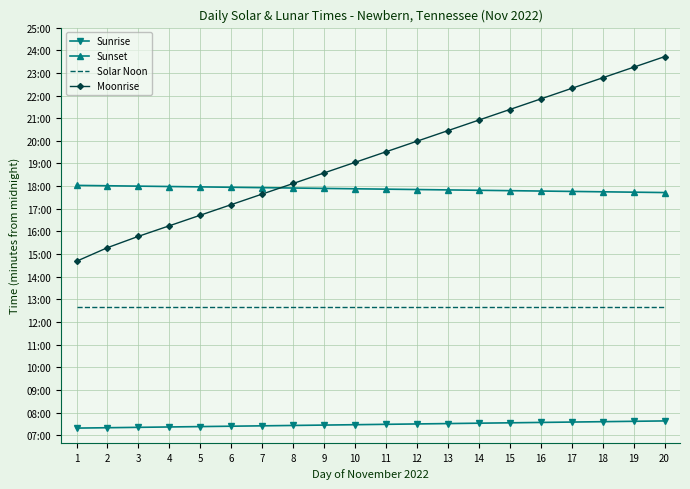

Reading right to left, list all the values displayed in this chart.

Sunrise: 458	457	456	455	454	453	452	451	450	449	448	447	446	445	444	443	442	441	440	439
Sunset: 1063	1064	1065	1066	1067	1068	1069	1070	1071	1072	1073	1074	1075	1076	1077	1078	1079	1080	1081	1082
Solar Noon: 761	761	761	761	761	761	761	761	761	761	761	761	761	761	761	761	761	761	761	761
Moonrise: 1423	1395	1367	1339	1311	1283	1255	1227	1199	1171	1143	1115	1087	1059	1031	1003	975	947	917	881